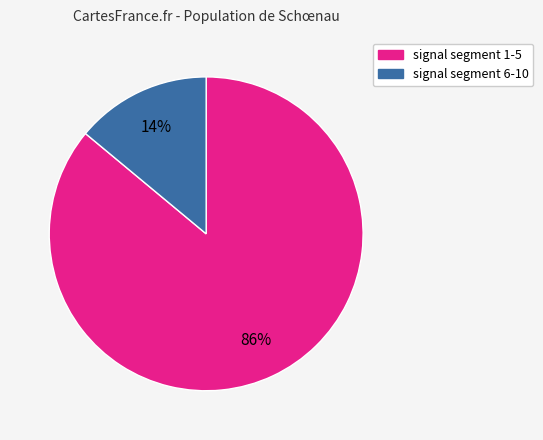

Is there any slice that represents more than half of the pie?

Yes